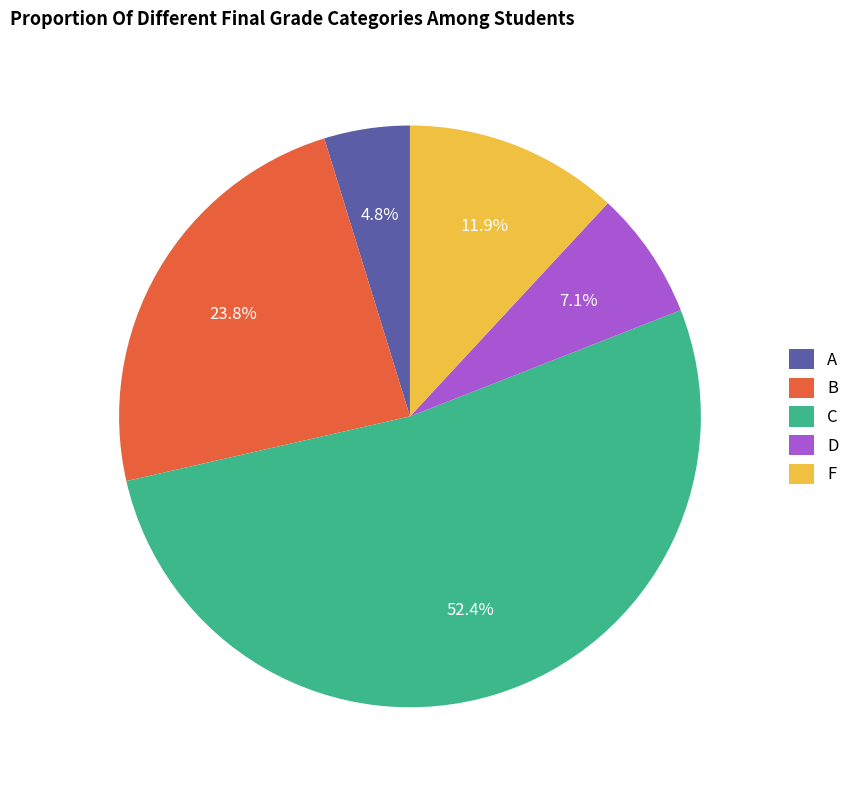

What is the smallest slice in the pie chart?

A